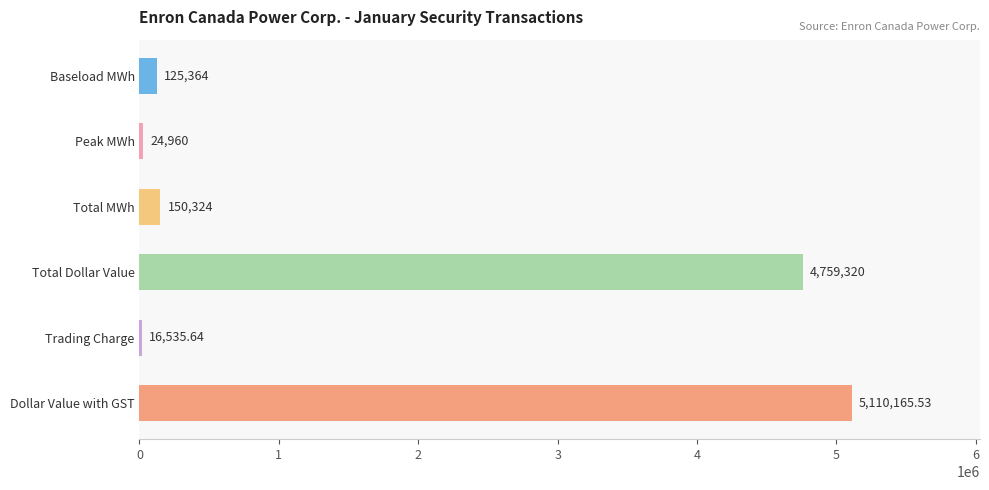

Are the bars horizontal?

Yes